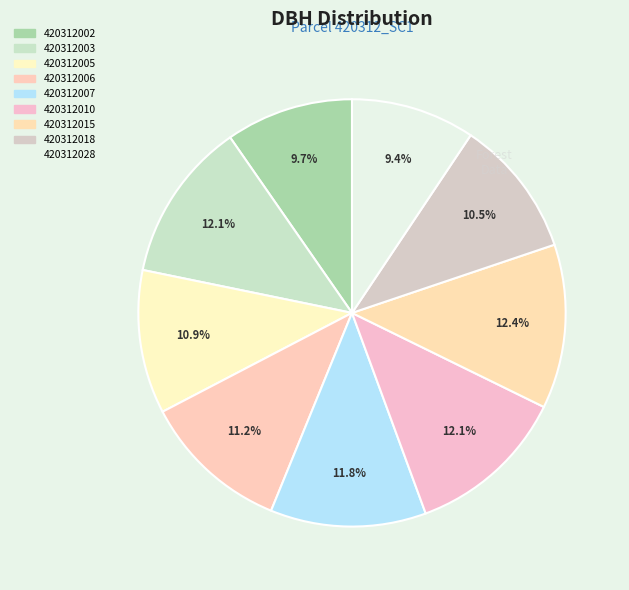

To the nearest percent, what is the average slice percentage?

11%